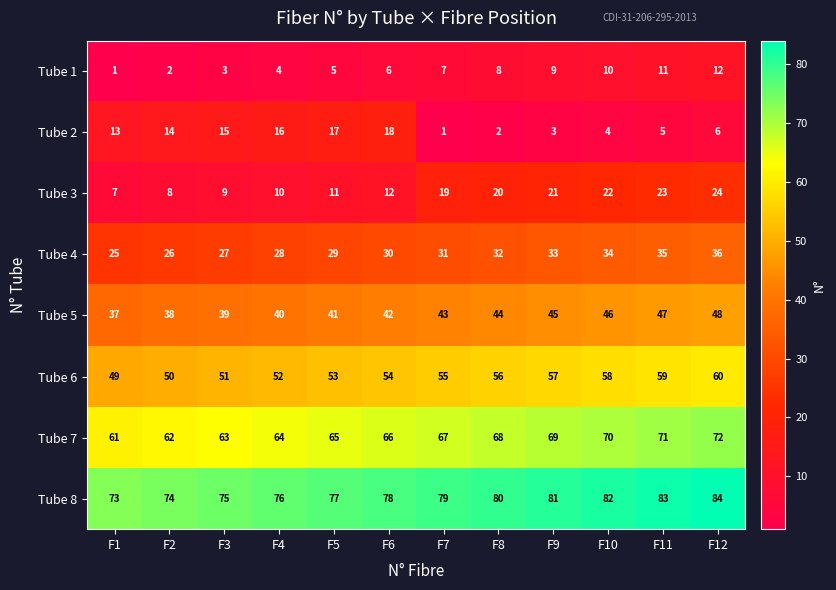

What is the lowest value of the Tube 5 series?

37